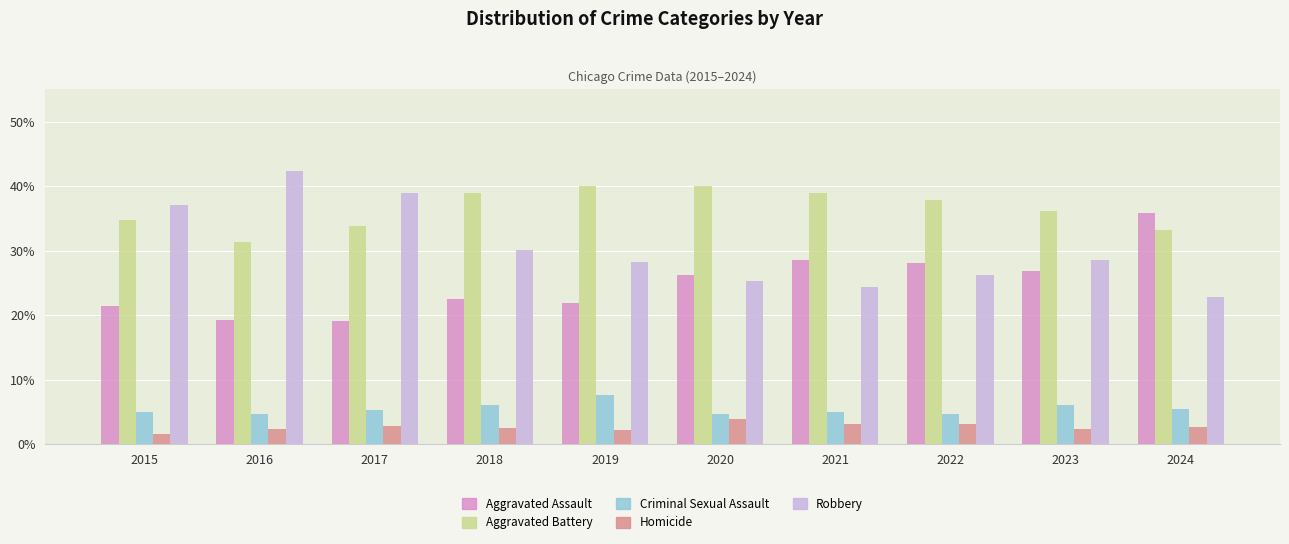

What is the total value across all series at 2015?

100.0